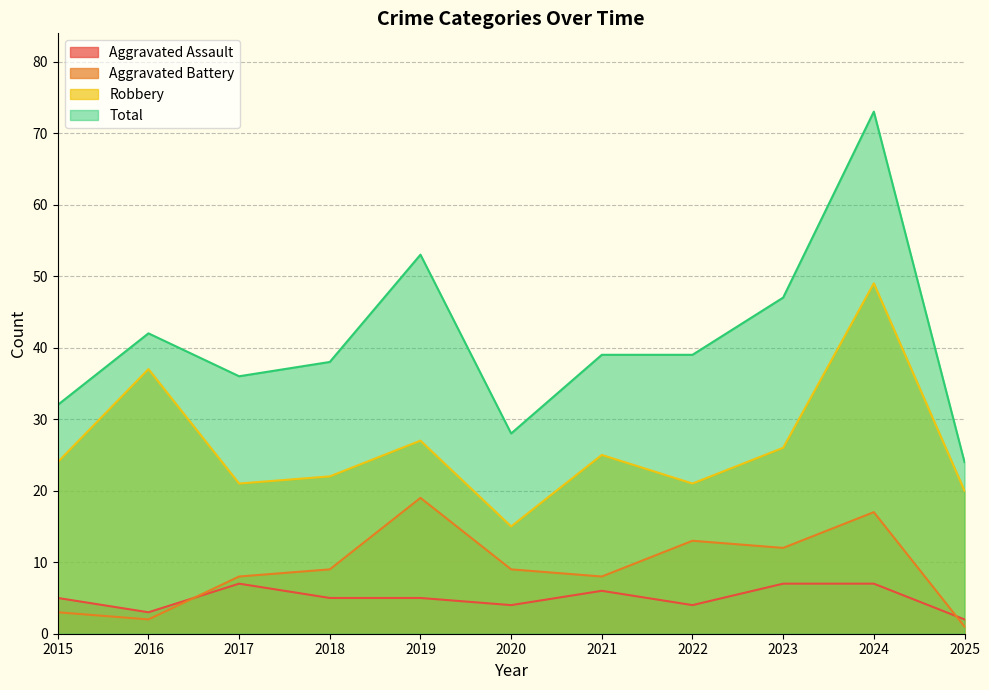

Reading right to left, transcribe all the data shown in this chart.

Aggravated Assault: 2	7	7	4	6	4	5	5	7	3	5
Aggravated Battery: 1	17	12	13	8	9	19	9	8	2	3
Robbery: 20	49	26	21	25	15	27	22	21	37	24
Total: 24	73	47	39	39	28	53	38	36	42	32